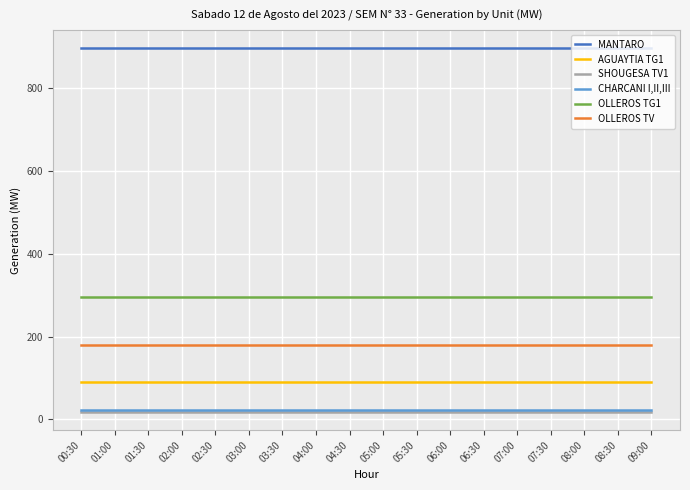

What is the maximum value for MANTARO?

896.3